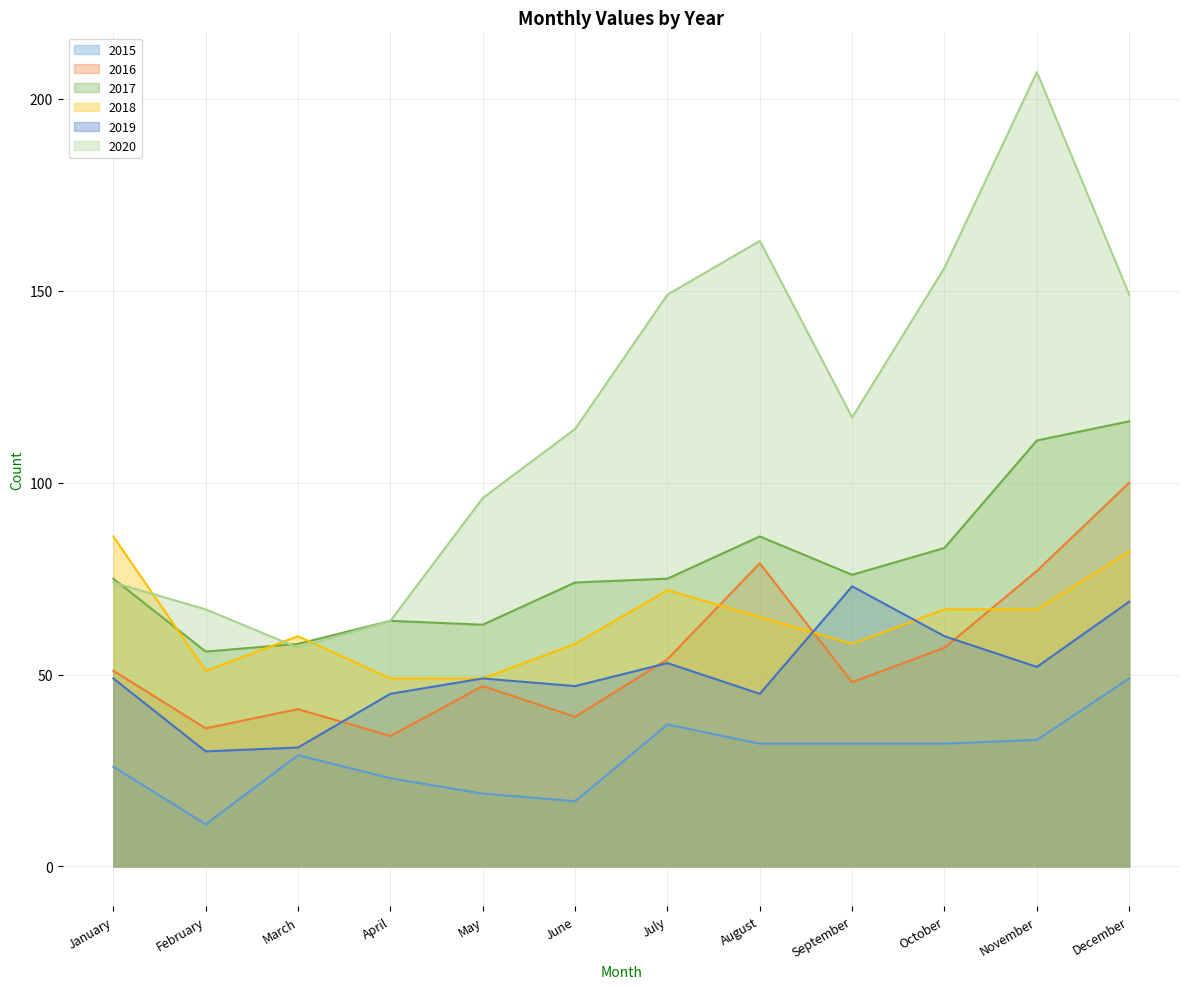

True or false: 2017 and 2016 cross at least once.

False